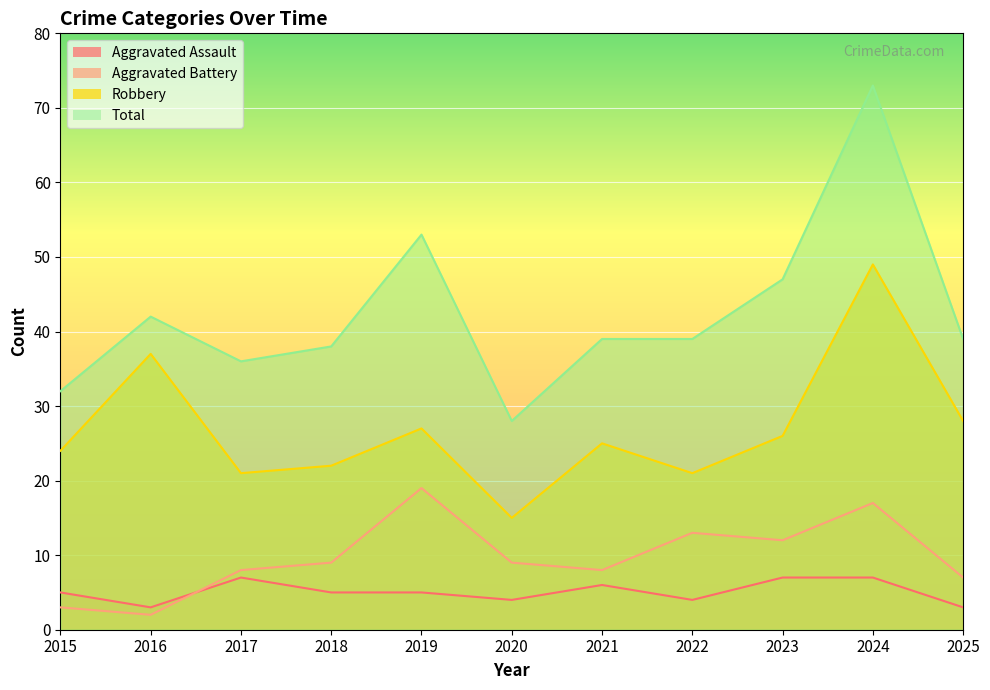

Is it true that Aggravated Battery equals 14 at 2017?

False